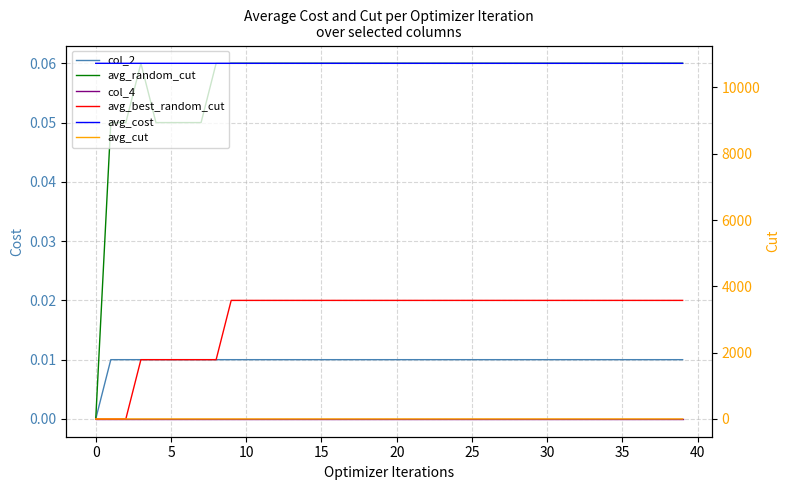

What is the total value across all series at 5?

10728.0